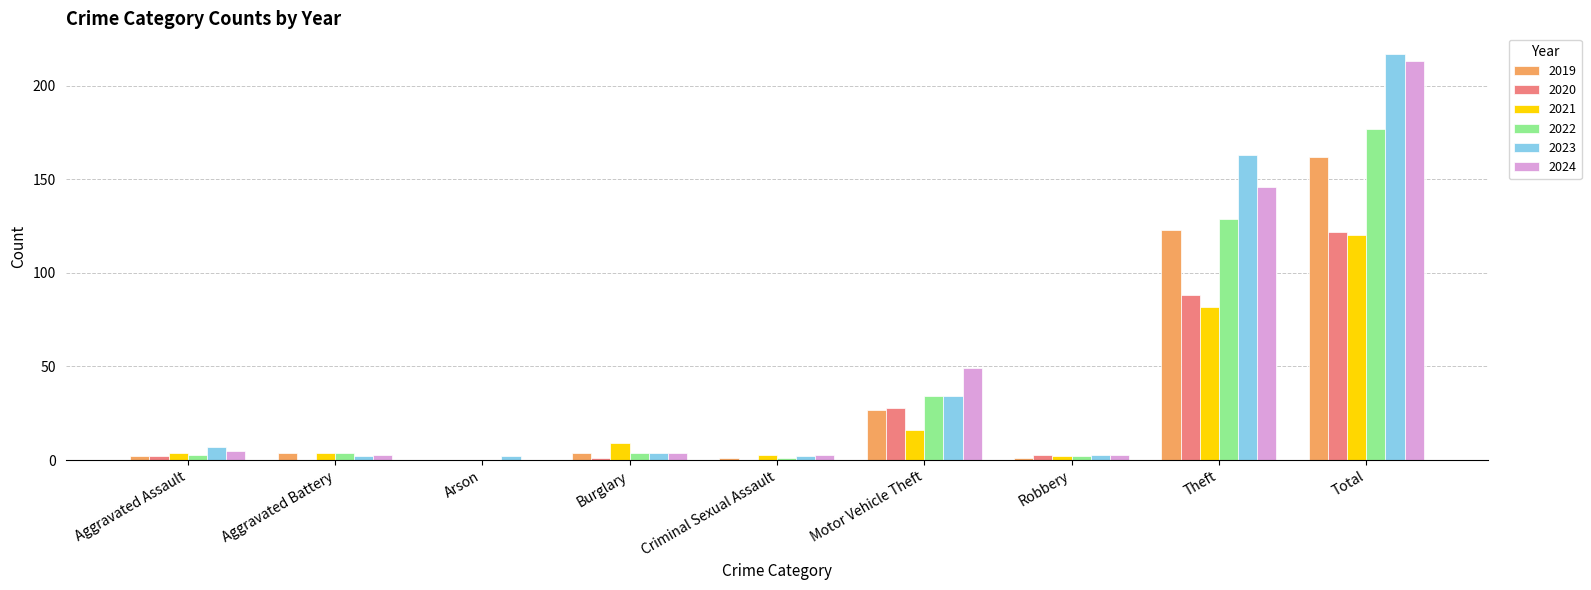

What is the sum of all 2023 values?

434